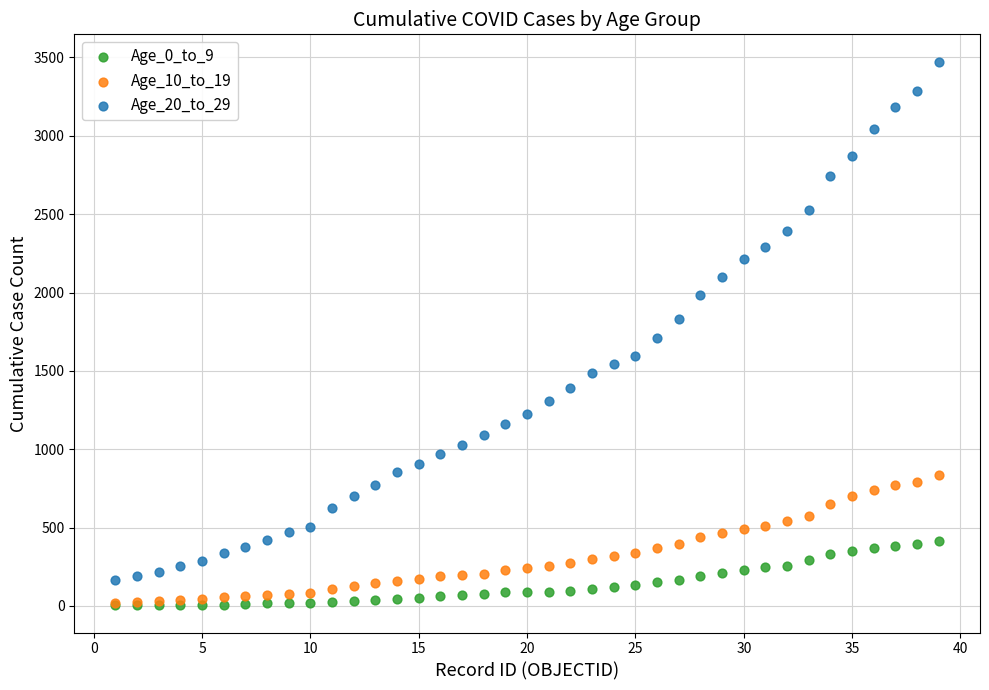

What are all the series names shown in the legend?

Age_0_to_9, Age_10_to_19, Age_20_to_29